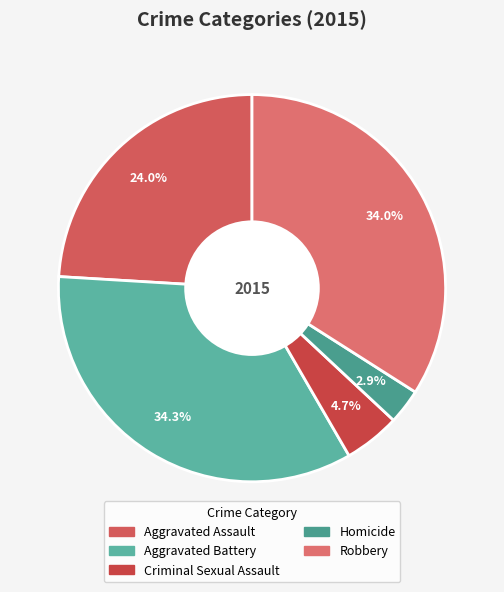

Which slice is the largest?

Aggravated Battery